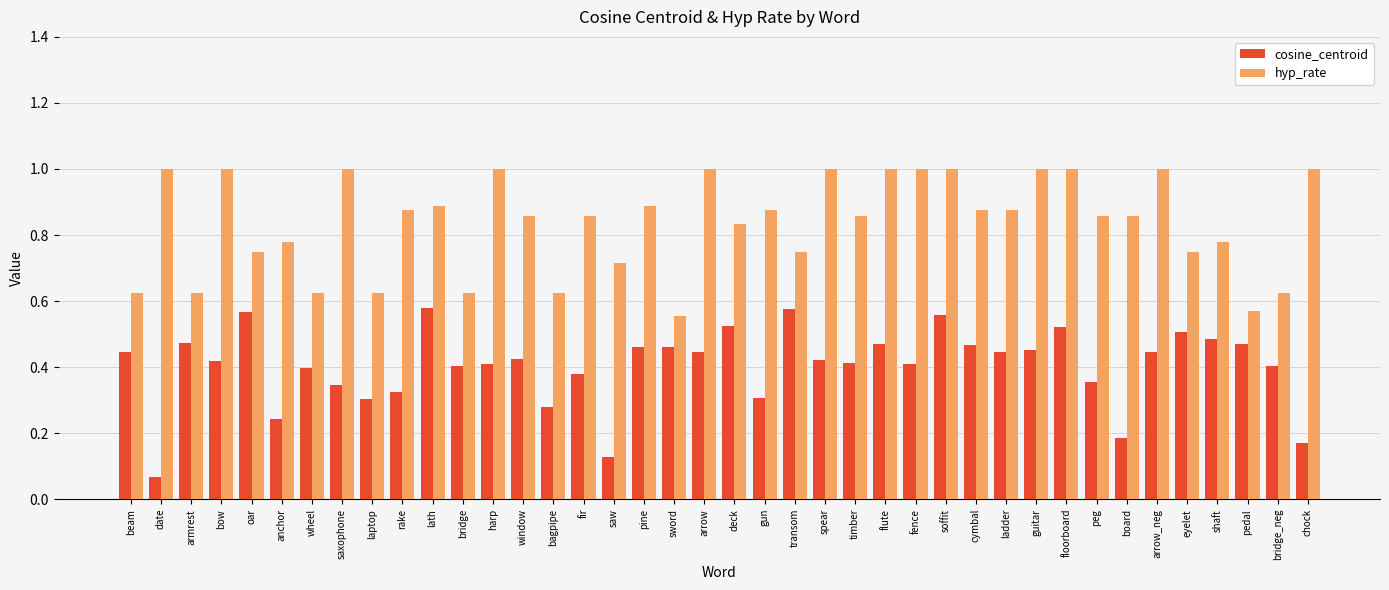

Which series has the largest total across all categories?

hyp_rate